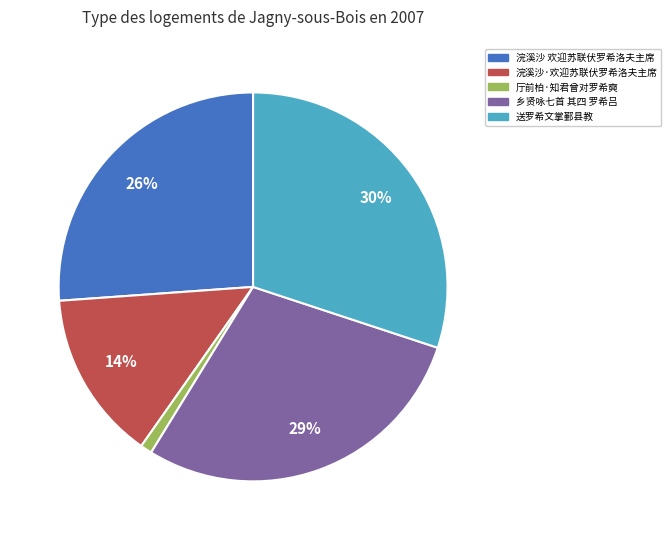

Does 乡贤咏七首 其四 罗希吕 represent more than half of the total?

No